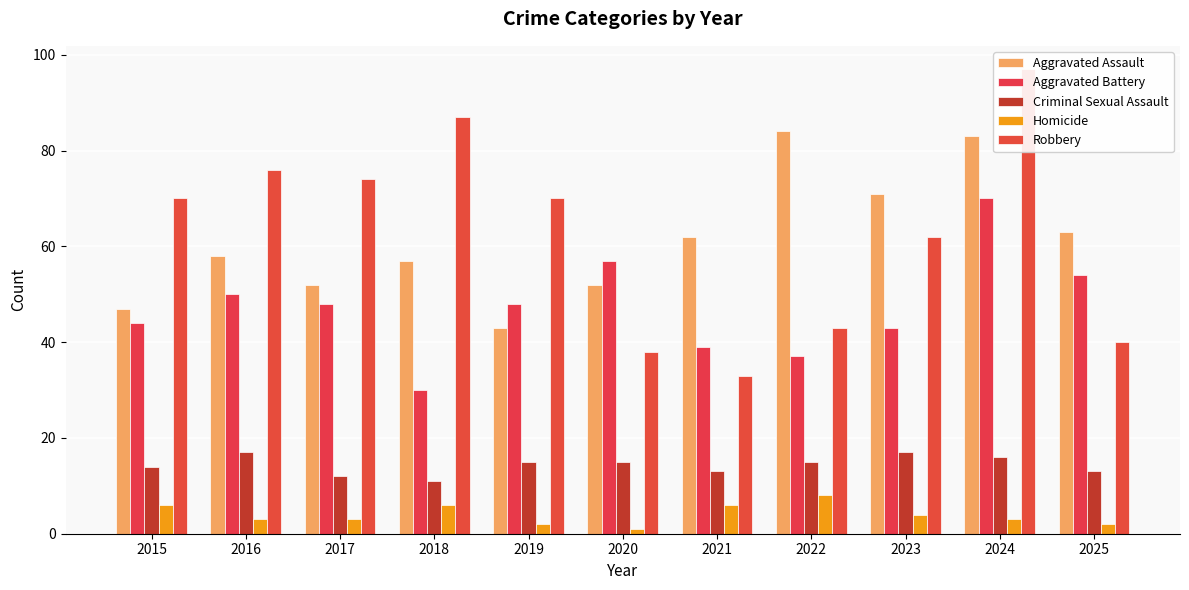

Which series has the widest spread of values?

Robbery